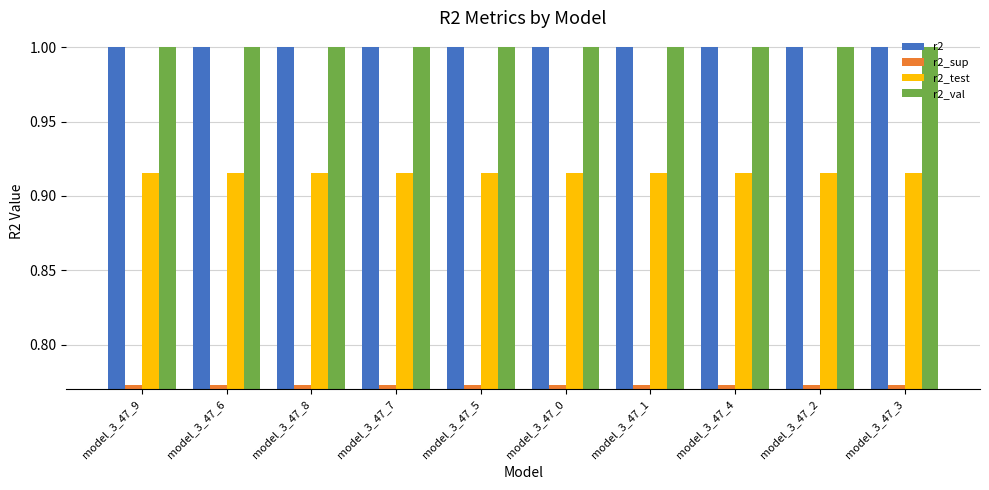

What is the sum of the r2_val values at model_3_47_7 and model_3_47_5?

2.0